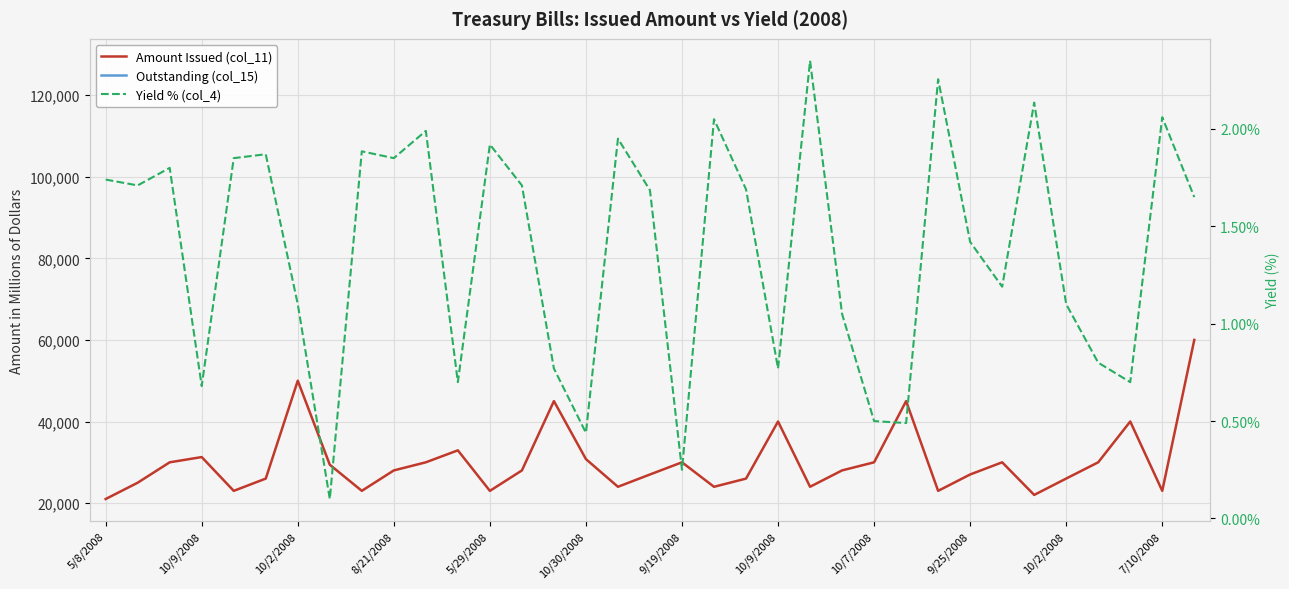

What is the difference between the highest and lowest values at 20?

26004.0